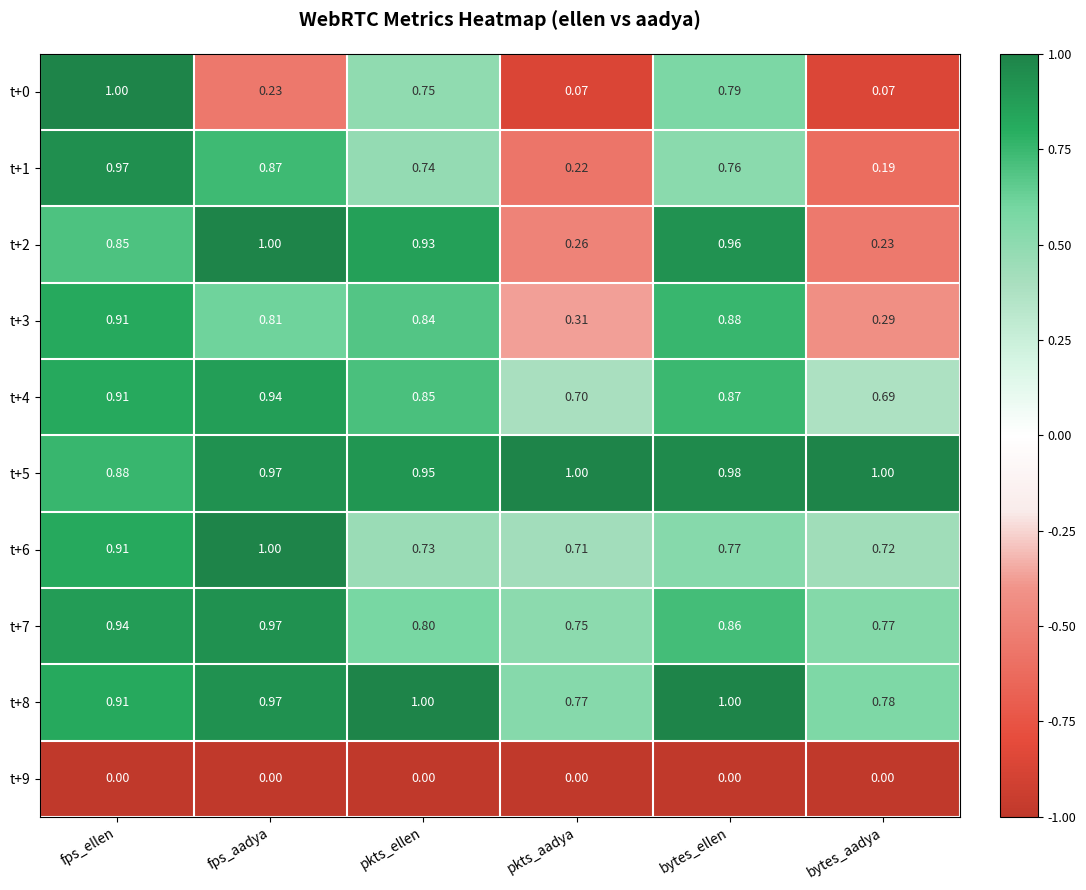

What is the difference between the highest and lowest values at fps_ellen?

1.0